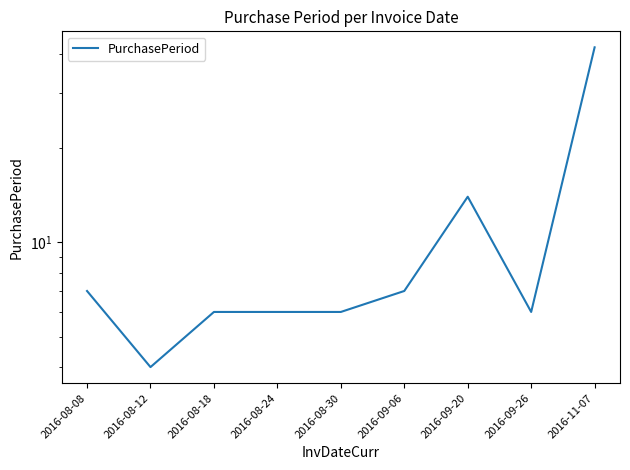

Reading right to left, what are all the values shown in this chart?

42	6	14	7	6	6	6	4	7